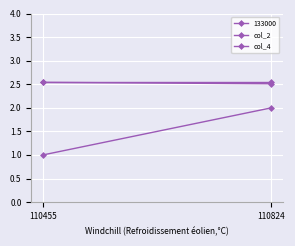

Is the value of col_2 at 110824 greater than the value of col_4 at 110455?

No